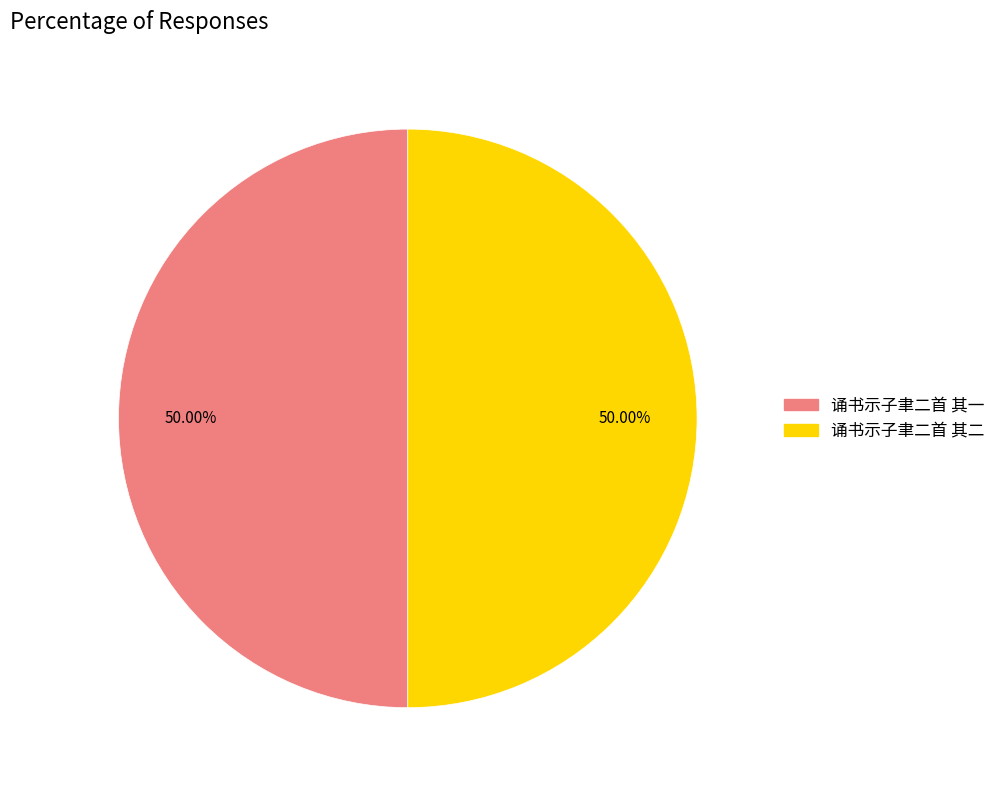

Do 诵书示子聿二首 其一 and 诵书示子聿二首 其二 together represent more than half of the pie?

Yes